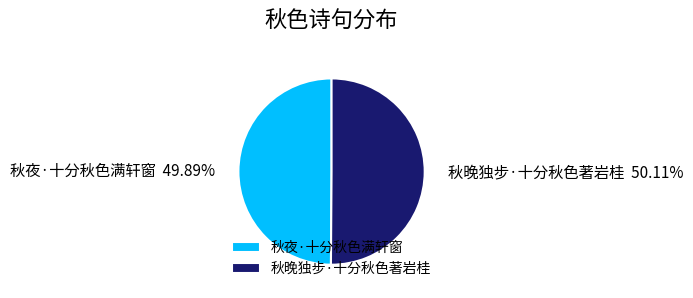

Is the sum of 秋夜·十分秋色满轩窗 and 秋晚独步·十分秋色著岩桂 greater than half?

Yes